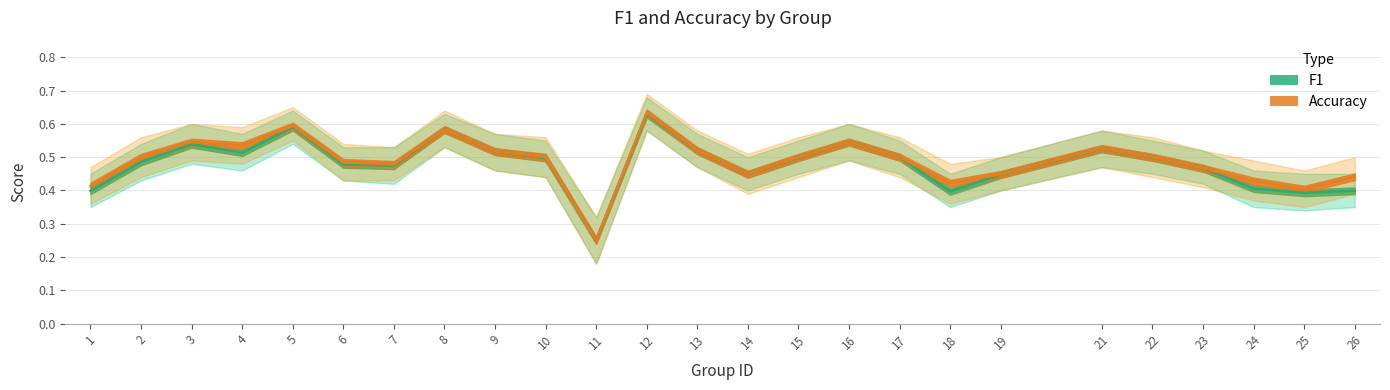

How many interior local peaks does the accuracy series have?

6